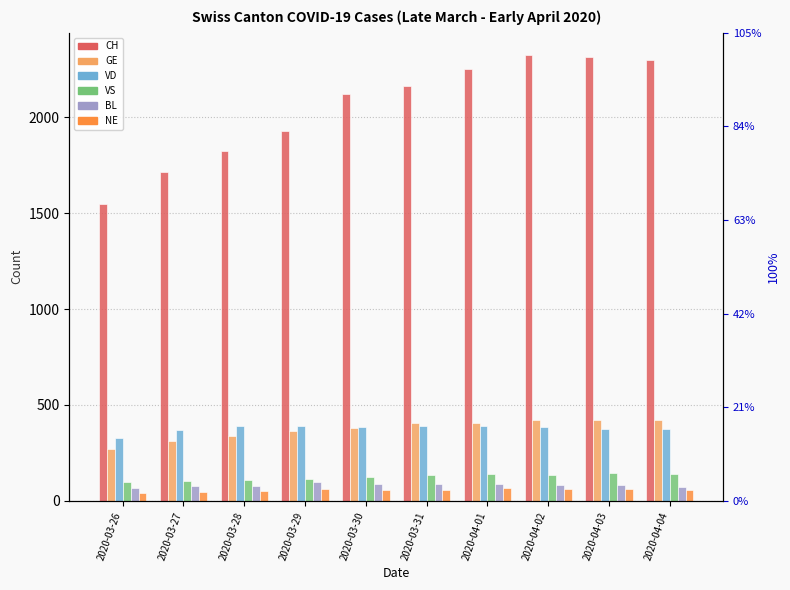

Which series has the largest range (max minus min)?

CH